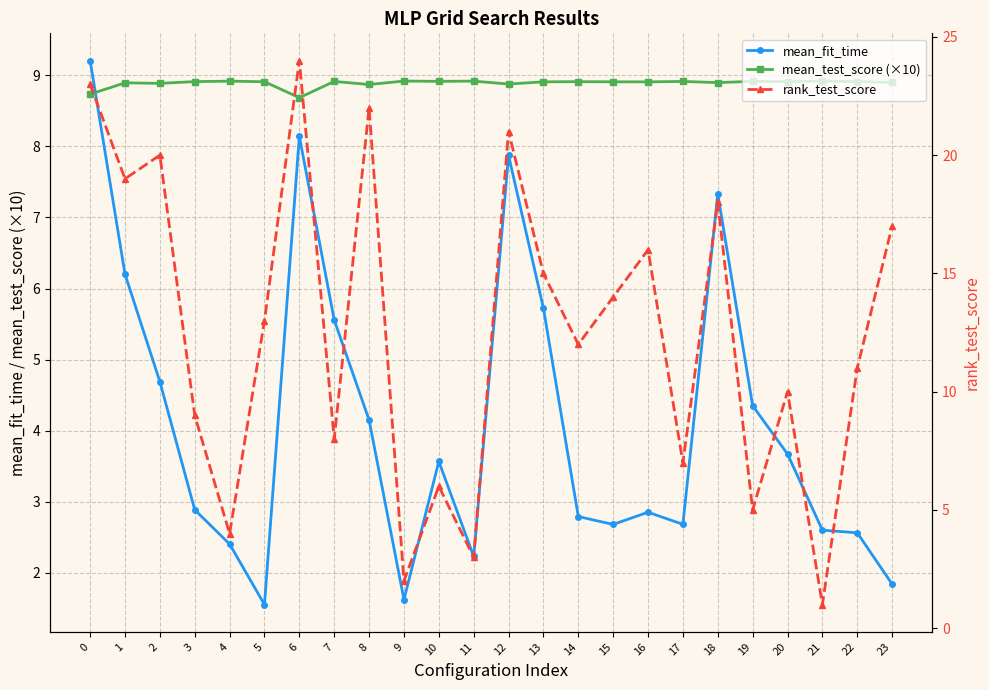

Reading left to right, list all the values displayed in this chart.

mean_fit_time: 9.2	6.2	4.7	2.9	2.4	1.6	8.1	5.6	4.2	1.6	3.6	2.2	7.9	5.7	2.8	2.7	2.9	2.7	7.3	4.4	3.7	2.6	2.6	1.8
mean_test_score (×10): 8.7	8.9	8.9	8.9	8.9	8.9	8.7	8.9	8.9	8.9	8.9	8.9	8.9	8.9	8.9	8.9	8.9	8.9	8.9	8.9	8.9	8.9	8.9	8.9
rank_test_score: 23.0	19.0	20.0	9.0	4.0	13.0	24.0	8.0	22.0	2.0	6.0	3.0	21.0	15.0	12.0	14.0	16.0	7.0	18.0	5.0	10.0	1.0	11.0	17.0